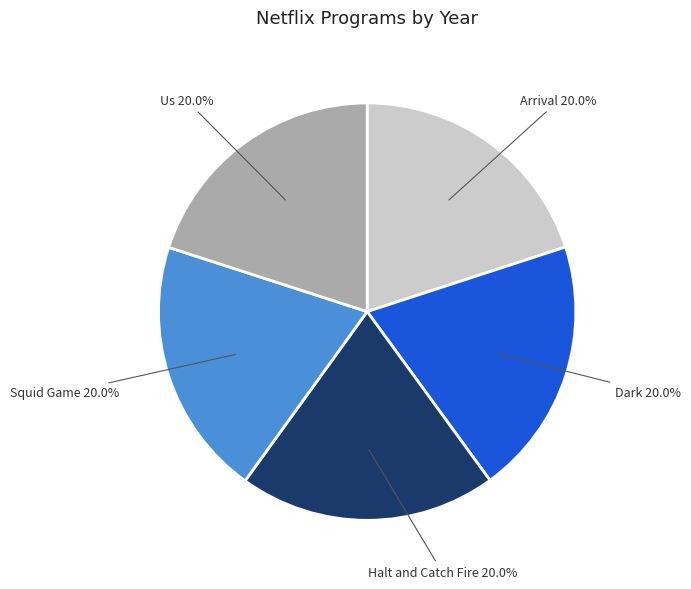

Is there a majority slice in this chart?

No